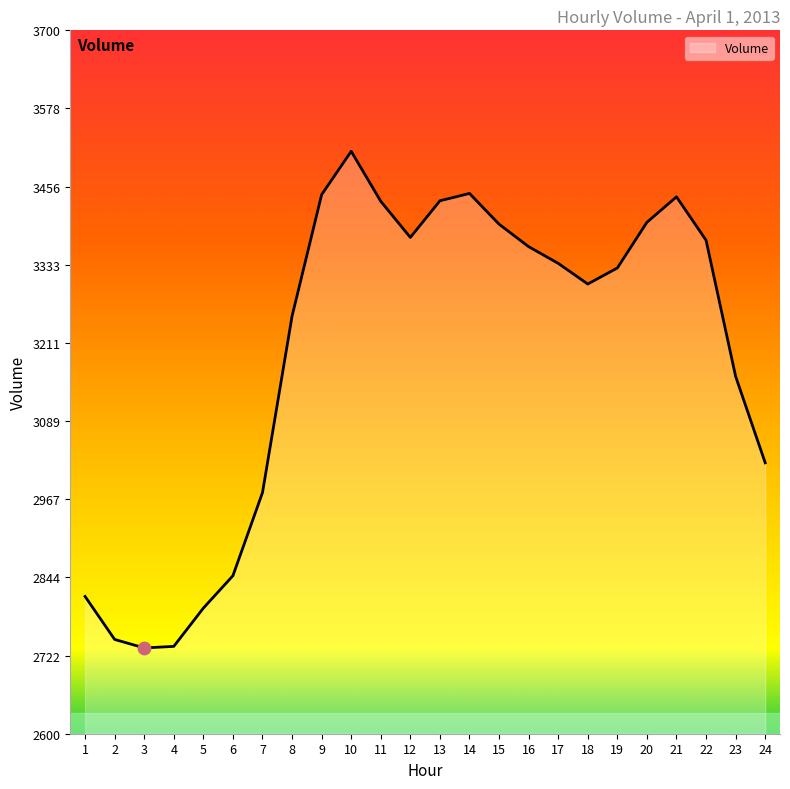

What is the change in value from 2 to 21?

+692.1